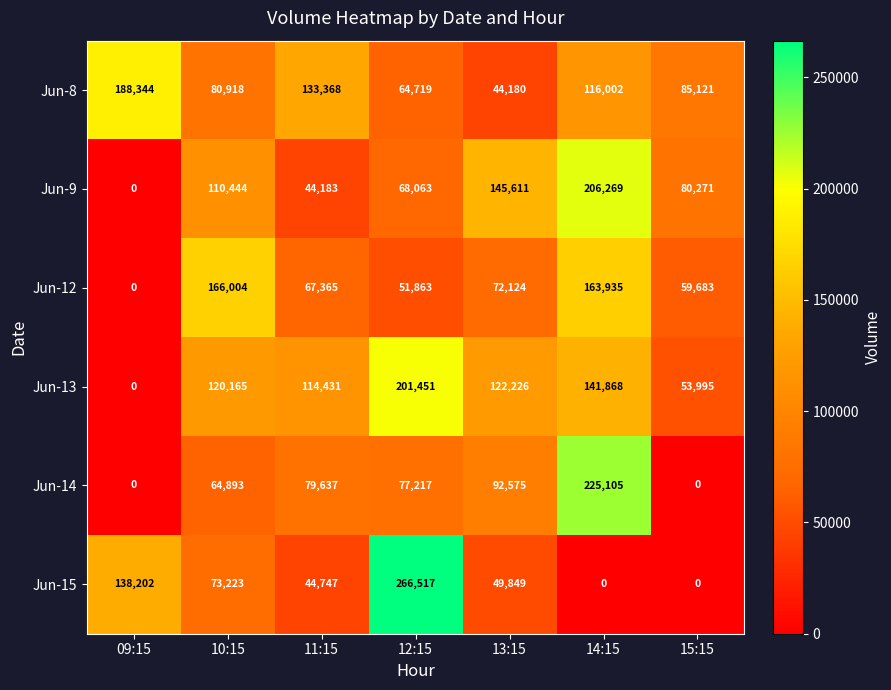

Where does the Jun-8 series first go above 85121?

09:15